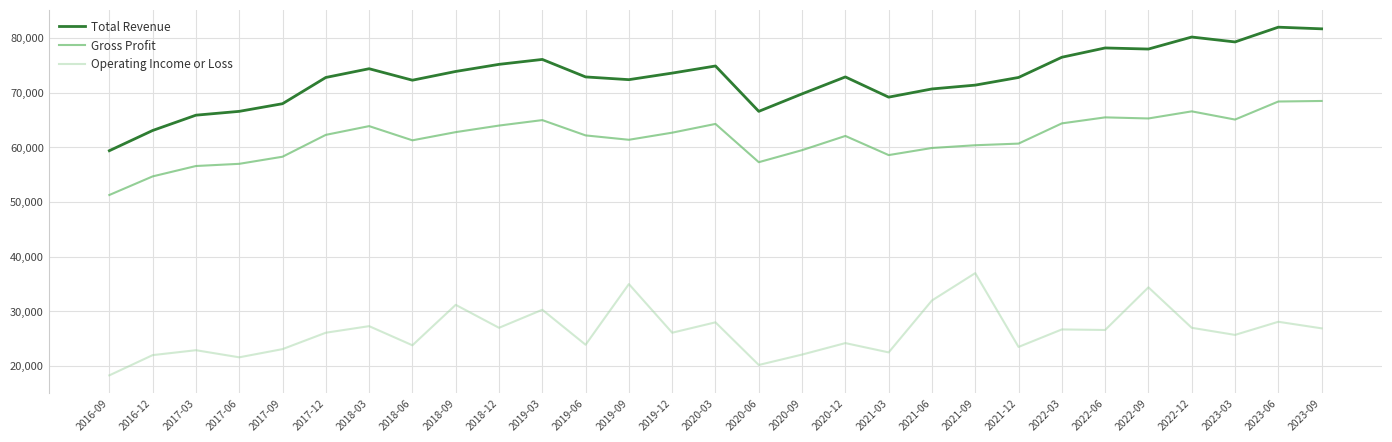

What position from the left is 2019-12?

14